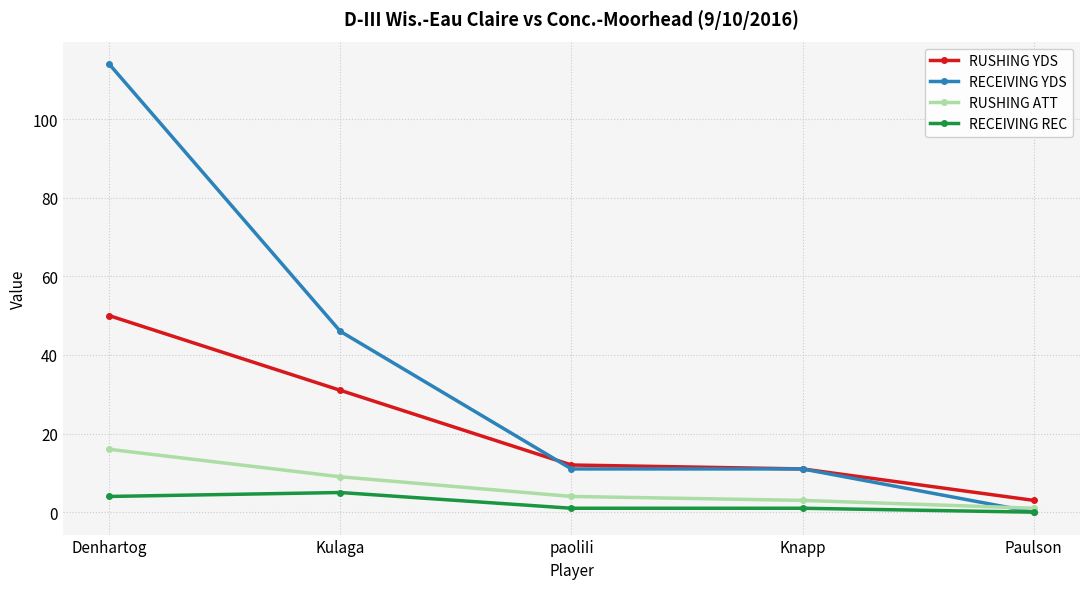

Is the value of RUSHING ATT at Denhartog greater than the value of RUSHING YDS at Knapp?

Yes